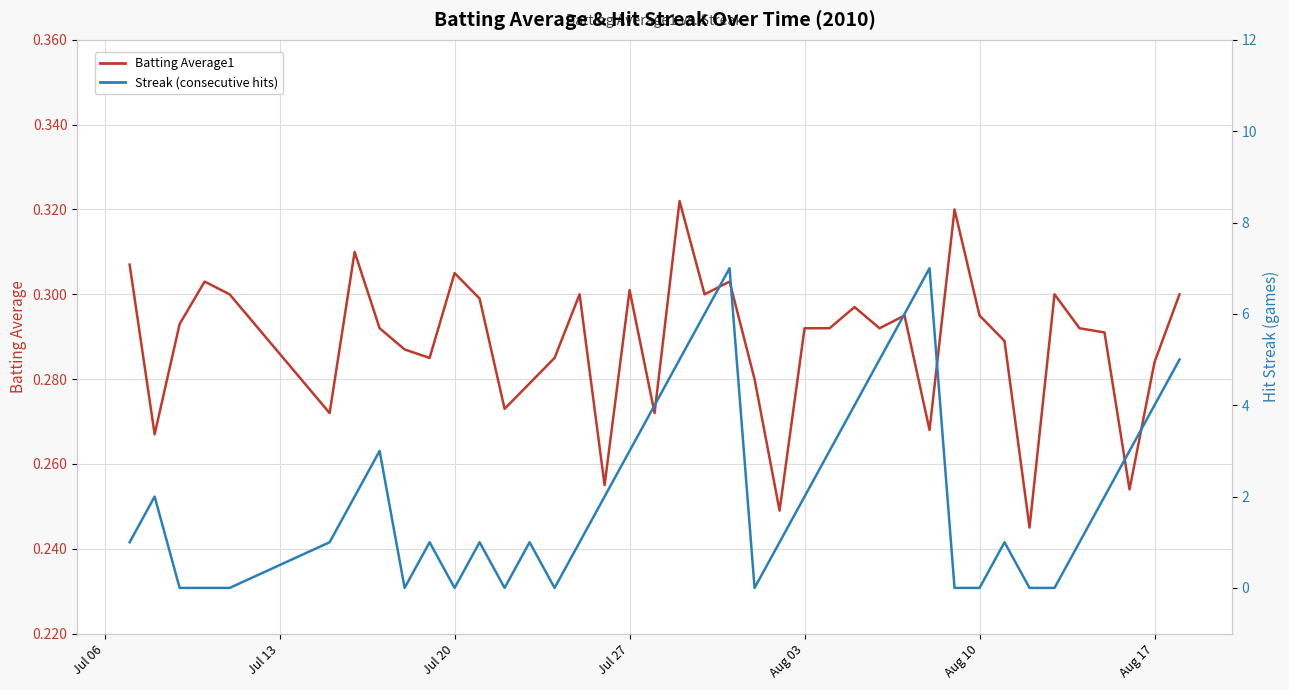

True or false: Streak has more than 2 points higher than both neighbors.

True